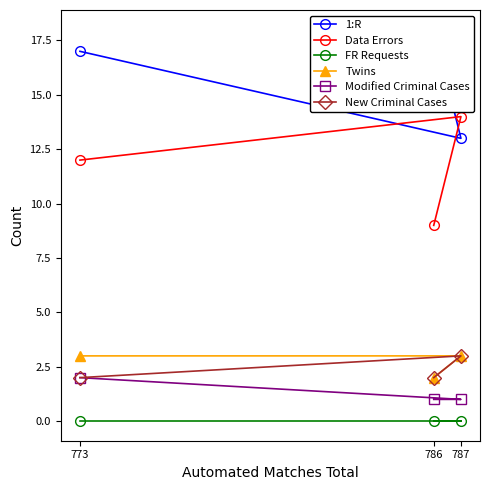

Is the value of Modified Criminal Cases at 787 greater than the value of FR Requests at 773?

Yes